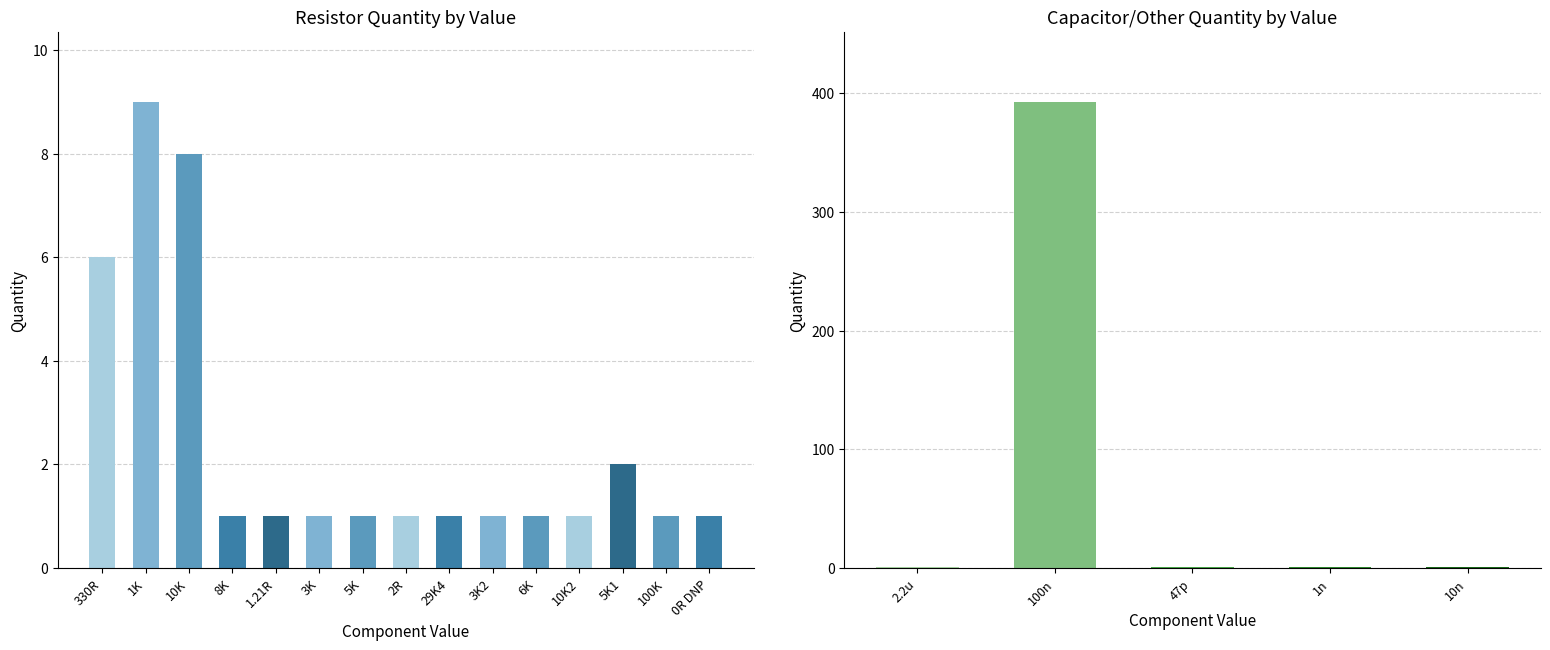

What is the maximum value shown in the chart?

393